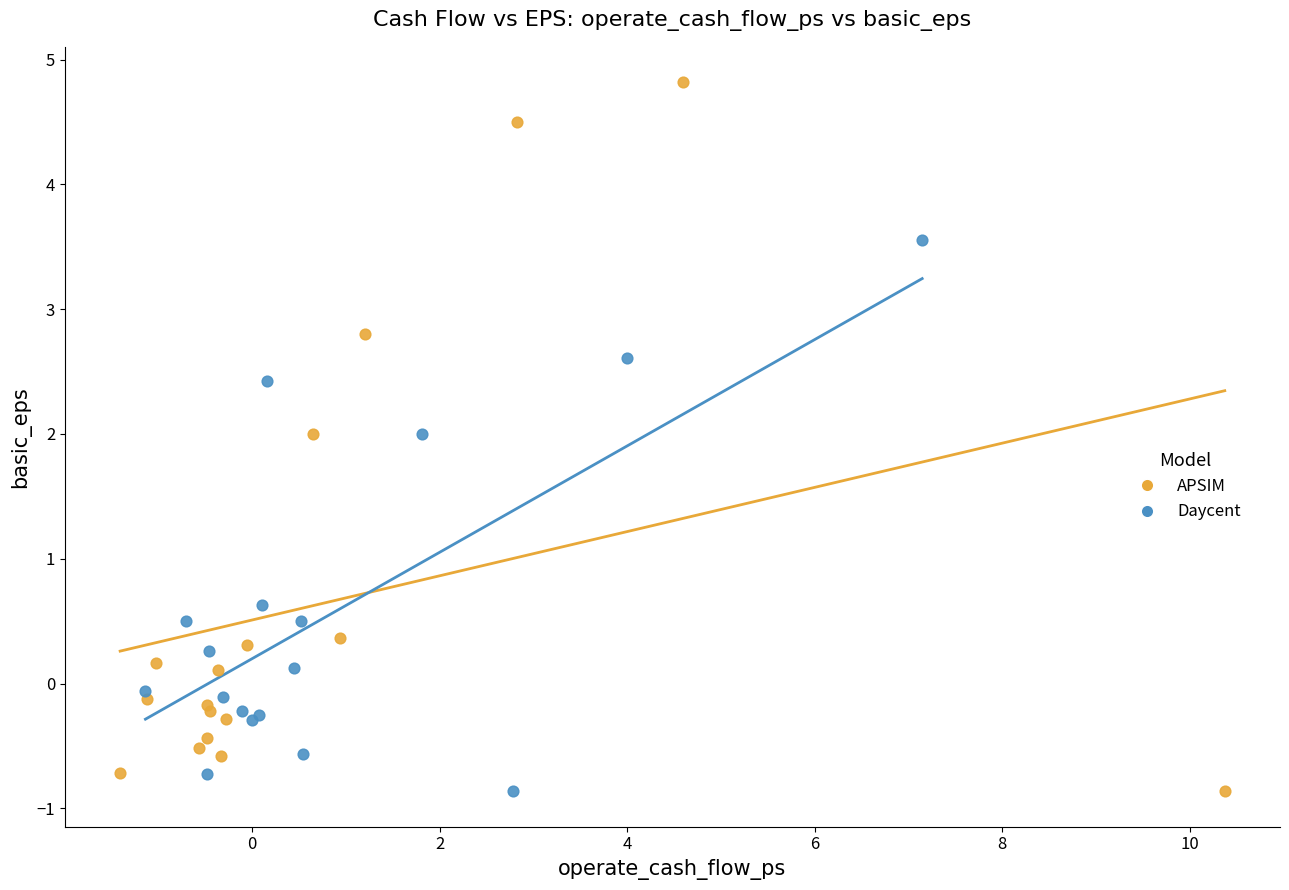

Which series has the widest spread of Y values?

APSIM